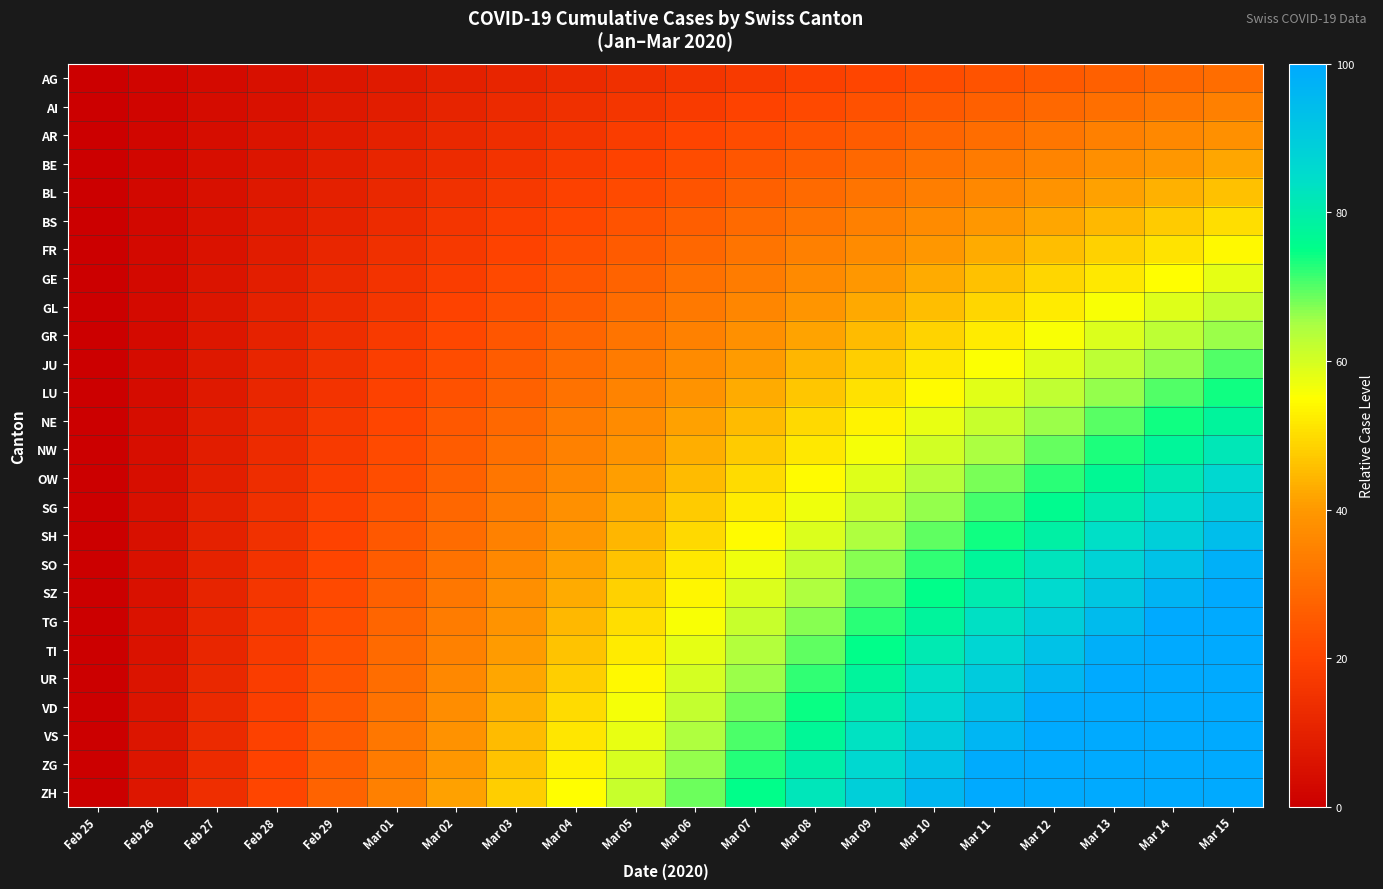

Reading left to right, extract all data points from this chart.

AG: Feb 25=0.0	Feb 26=1.6	Feb 27=3.2	Feb 28=4.7	Feb 29=6.3	Mar 01=7.9	Mar 02=9.5	Mar 03=11.1	Mar 04=12.6	Mar 05=14.2	Mar 06=15.8	Mar 07=17.4	Mar 08=18.9	Mar 09=20.5	Mar 10=22.1	Mar 11=23.7	Mar 12=25.3	Mar 13=26.8	Mar 14=28.4	Mar 15=30.0
AI: Feb 25=0.0	Feb 26=1.8	Feb 27=3.6	Feb 28=5.4	Feb 29=7.2	Mar 01=8.9	Mar 02=10.7	Mar 03=12.5	Mar 04=14.3	Mar 05=16.1	Mar 06=17.9	Mar 07=19.7	Mar 08=21.5	Mar 09=23.3	Mar 10=25.1	Mar 11=26.8	Mar 12=28.6	Mar 13=30.4	Mar 14=32.2	Mar 15=34.0
AR: Feb 25=0.0	Feb 26=2.0	Feb 27=4.0	Feb 28=6.0	Feb 29=8.0	Mar 01=10.0	Mar 02=12.0	Mar 03=14.0	Mar 04=16.0	Mar 05=18.0	Mar 06=20.0	Mar 07=22.0	Mar 08=24.0	Mar 09=26.0	Mar 10=28.0	Mar 11=30.0	Mar 12=32.0	Mar 13=34.0	Mar 14=36.0	Mar 15=38.0
BE: Feb 25=0.0	Feb 26=2.2	Feb 27=4.4	Feb 28=6.6	Feb 29=8.8	Mar 01=11.1	Mar 02=13.3	Mar 03=15.5	Mar 04=17.7	Mar 05=19.9	Mar 06=22.1	Mar 07=24.3	Mar 08=26.5	Mar 09=28.7	Mar 10=30.9	Mar 11=33.2	Mar 12=35.4	Mar 13=37.6	Mar 14=39.8	Mar 15=42.0
BL: Feb 25=0.0	Feb 26=2.4	Feb 27=4.8	Feb 28=7.3	Feb 29=9.7	Mar 01=12.1	Mar 02=14.5	Mar 03=16.9	Mar 04=19.4	Mar 05=21.8	Mar 06=24.2	Mar 07=26.6	Mar 08=29.1	Mar 09=31.5	Mar 10=33.9	Mar 11=36.3	Mar 12=38.7	Mar 13=41.2	Mar 14=43.6	Mar 15=46.0
BS: Feb 25=0.0	Feb 26=2.6	Feb 27=5.3	Feb 28=7.9	Feb 29=10.5	Mar 01=13.2	Mar 02=15.8	Mar 03=18.4	Mar 04=21.1	Mar 05=23.7	Mar 06=26.3	Mar 07=28.9	Mar 08=31.6	Mar 09=34.2	Mar 10=36.8	Mar 11=39.5	Mar 12=42.1	Mar 13=44.7	Mar 14=47.4	Mar 15=50.0
FR: Feb 25=0.0	Feb 26=2.8	Feb 27=5.7	Feb 28=8.5	Feb 29=11.4	Mar 01=14.2	Mar 02=17.1	Mar 03=19.9	Mar 04=22.7	Mar 05=25.6	Mar 06=28.4	Mar 07=31.3	Mar 08=34.1	Mar 09=36.9	Mar 10=39.8	Mar 11=42.6	Mar 12=45.5	Mar 13=48.3	Mar 14=51.2	Mar 15=54.0
GE: Feb 25=0.0	Feb 26=3.1	Feb 27=6.1	Feb 28=9.2	Feb 29=12.2	Mar 01=15.3	Mar 02=18.3	Mar 03=21.4	Mar 04=24.4	Mar 05=27.5	Mar 06=30.5	Mar 07=33.6	Mar 08=36.6	Mar 09=39.7	Mar 10=42.7	Mar 11=45.8	Mar 12=48.8	Mar 13=51.9	Mar 14=54.9	Mar 15=58.0
GL: Feb 25=0.0	Feb 26=3.3	Feb 27=6.5	Feb 28=9.8	Feb 29=13.1	Mar 01=16.3	Mar 02=19.6	Mar 03=22.8	Mar 04=26.1	Mar 05=29.4	Mar 06=32.6	Mar 07=35.9	Mar 08=39.2	Mar 09=42.4	Mar 10=45.7	Mar 11=48.9	Mar 12=52.2	Mar 13=55.5	Mar 14=58.7	Mar 15=62.0
GR: Feb 25=0.0	Feb 26=3.5	Feb 27=6.9	Feb 28=10.4	Feb 29=13.9	Mar 01=17.4	Mar 02=20.8	Mar 03=24.3	Mar 04=27.8	Mar 05=31.3	Mar 06=34.7	Mar 07=38.2	Mar 08=41.7	Mar 09=45.2	Mar 10=48.6	Mar 11=52.1	Mar 12=55.6	Mar 13=59.1	Mar 14=62.5	Mar 15=66.0
JU: Feb 25=0.0	Feb 26=3.7	Feb 27=7.4	Feb 28=11.1	Feb 29=14.7	Mar 01=18.4	Mar 02=22.1	Mar 03=25.8	Mar 04=29.5	Mar 05=33.2	Mar 06=36.8	Mar 07=40.5	Mar 08=44.2	Mar 09=47.9	Mar 10=51.6	Mar 11=55.3	Mar 12=58.9	Mar 13=62.6	Mar 14=66.3	Mar 15=70.0
LU: Feb 25=0.0	Feb 26=3.9	Feb 27=7.8	Feb 28=11.7	Feb 29=15.6	Mar 01=19.5	Mar 02=23.4	Mar 03=27.3	Mar 04=31.2	Mar 05=35.1	Mar 06=38.9	Mar 07=42.8	Mar 08=46.7	Mar 09=50.6	Mar 10=54.5	Mar 11=58.4	Mar 12=62.3	Mar 13=66.2	Mar 14=70.1	Mar 15=74.0
NE: Feb 25=0.0	Feb 26=4.1	Feb 27=8.2	Feb 28=12.3	Feb 29=16.4	Mar 01=20.5	Mar 02=24.6	Mar 03=28.7	Mar 04=32.8	Mar 05=36.9	Mar 06=41.1	Mar 07=45.2	Mar 08=49.3	Mar 09=53.4	Mar 10=57.5	Mar 11=61.6	Mar 12=65.7	Mar 13=69.8	Mar 14=73.9	Mar 15=78.0
NW: Feb 25=0.0	Feb 26=4.3	Feb 27=8.6	Feb 28=12.9	Feb 29=17.3	Mar 01=21.6	Mar 02=25.9	Mar 03=30.2	Mar 04=34.5	Mar 05=38.8	Mar 06=43.2	Mar 07=47.5	Mar 08=51.8	Mar 09=56.1	Mar 10=60.4	Mar 11=64.7	Mar 12=69.1	Mar 13=73.4	Mar 14=77.7	Mar 15=82.0
OW: Feb 25=0.0	Feb 26=4.5	Feb 27=9.1	Feb 28=13.6	Feb 29=18.1	Mar 01=22.6	Mar 02=27.2	Mar 03=31.7	Mar 04=36.2	Mar 05=40.7	Mar 06=45.3	Mar 07=49.8	Mar 08=54.3	Mar 09=58.8	Mar 10=63.4	Mar 11=67.9	Mar 12=72.4	Mar 13=76.9	Mar 14=81.5	Mar 15=86.0
SG: Feb 25=0.0	Feb 26=4.7	Feb 27=9.5	Feb 28=14.2	Feb 29=18.9	Mar 01=23.7	Mar 02=28.4	Mar 03=33.2	Mar 04=37.9	Mar 05=42.6	Mar 06=47.4	Mar 07=52.1	Mar 08=56.8	Mar 09=61.6	Mar 10=66.3	Mar 11=71.1	Mar 12=75.8	Mar 13=80.5	Mar 14=85.3	Mar 15=90.0
SH: Feb 25=0.0	Feb 26=4.9	Feb 27=9.9	Feb 28=14.8	Feb 29=19.8	Mar 01=24.7	Mar 02=29.7	Mar 03=34.6	Mar 04=39.6	Mar 05=44.5	Mar 06=49.5	Mar 07=54.4	Mar 08=59.4	Mar 09=64.3	Mar 10=69.3	Mar 11=74.2	Mar 12=79.2	Mar 13=84.1	Mar 14=89.1	Mar 15=94.0
SO: Feb 25=0.0	Feb 26=5.2	Feb 27=10.3	Feb 28=15.5	Feb 29=20.6	Mar 01=25.8	Mar 02=30.9	Mar 03=36.1	Mar 04=41.3	Mar 05=46.4	Mar 06=51.6	Mar 07=56.7	Mar 08=61.9	Mar 09=67.1	Mar 10=72.2	Mar 11=77.4	Mar 12=82.5	Mar 13=87.7	Mar 14=92.8	Mar 15=98.0
SZ: Feb 25=0.0	Feb 26=5.4	Feb 27=10.7	Feb 28=16.1	Feb 29=21.5	Mar 01=26.8	Mar 02=32.2	Mar 03=37.6	Mar 04=42.9	Mar 05=48.3	Mar 06=53.7	Mar 07=59.1	Mar 08=64.4	Mar 09=69.8	Mar 10=75.2	Mar 11=80.5	Mar 12=85.9	Mar 13=91.3	Mar 14=96.6	Mar 15=102.0
TG: Feb 25=0.0	Feb 26=5.6	Feb 27=11.2	Feb 28=16.7	Feb 29=22.3	Mar 01=27.9	Mar 02=33.5	Mar 03=39.1	Mar 04=44.6	Mar 05=50.2	Mar 06=55.8	Mar 07=61.4	Mar 08=66.9	Mar 09=72.5	Mar 10=78.1	Mar 11=83.7	Mar 12=89.3	Mar 13=94.8	Mar 14=100.4	Mar 15=106.0
TI: Feb 25=0.0	Feb 26=5.8	Feb 27=11.6	Feb 28=17.4	Feb 29=23.2	Mar 01=28.9	Mar 02=34.7	Mar 03=40.5	Mar 04=46.3	Mar 05=52.1	Mar 06=57.9	Mar 07=63.7	Mar 08=69.5	Mar 09=75.3	Mar 10=81.1	Mar 11=86.8	Mar 12=92.6	Mar 13=98.4	Mar 14=104.2	Mar 15=110.0
UR: Feb 25=0.0	Feb 26=6.0	Feb 27=12.0	Feb 28=18.0	Feb 29=24.0	Mar 01=30.0	Mar 02=36.0	Mar 03=42.0	Mar 04=48.0	Mar 05=54.0	Mar 06=60.0	Mar 07=66.0	Mar 08=72.0	Mar 09=78.0	Mar 10=84.0	Mar 11=90.0	Mar 12=96.0	Mar 13=102.0	Mar 14=108.0	Mar 15=114.0
VD: Feb 25=0.0	Feb 26=6.2	Feb 27=12.4	Feb 28=18.6	Feb 29=24.8	Mar 01=31.1	Mar 02=37.3	Mar 03=43.5	Mar 04=49.7	Mar 05=55.9	Mar 06=62.1	Mar 07=68.3	Mar 08=74.5	Mar 09=80.7	Mar 10=86.9	Mar 11=93.2	Mar 12=99.4	Mar 13=105.6	Mar 14=111.8	Mar 15=118.0
VS: Feb 25=0.0	Feb 26=6.4	Feb 27=12.8	Feb 28=19.3	Feb 29=25.7	Mar 01=32.1	Mar 02=38.5	Mar 03=44.9	Mar 04=51.4	Mar 05=57.8	Mar 06=64.2	Mar 07=70.6	Mar 08=77.1	Mar 09=83.5	Mar 10=89.9	Mar 11=96.3	Mar 12=102.7	Mar 13=109.2	Mar 14=115.6	Mar 15=122.0
ZG: Feb 25=0.0	Feb 26=6.6	Feb 27=13.3	Feb 28=19.9	Feb 29=26.5	Mar 01=33.2	Mar 02=39.8	Mar 03=46.4	Mar 04=53.1	Mar 05=59.7	Mar 06=66.3	Mar 07=72.9	Mar 08=79.6	Mar 09=86.2	Mar 10=92.8	Mar 11=99.5	Mar 12=106.1	Mar 13=112.7	Mar 14=119.4	Mar 15=126.0
ZH: Feb 25=0.0	Feb 26=6.8	Feb 27=13.7	Feb 28=20.5	Feb 29=27.4	Mar 01=34.2	Mar 02=41.1	Mar 03=47.9	Mar 04=54.7	Mar 05=61.6	Mar 06=68.4	Mar 07=75.3	Mar 08=82.1	Mar 09=88.9	Mar 10=95.8	Mar 11=102.6	Mar 12=109.5	Mar 13=116.3	Mar 14=123.2	Mar 15=130.0